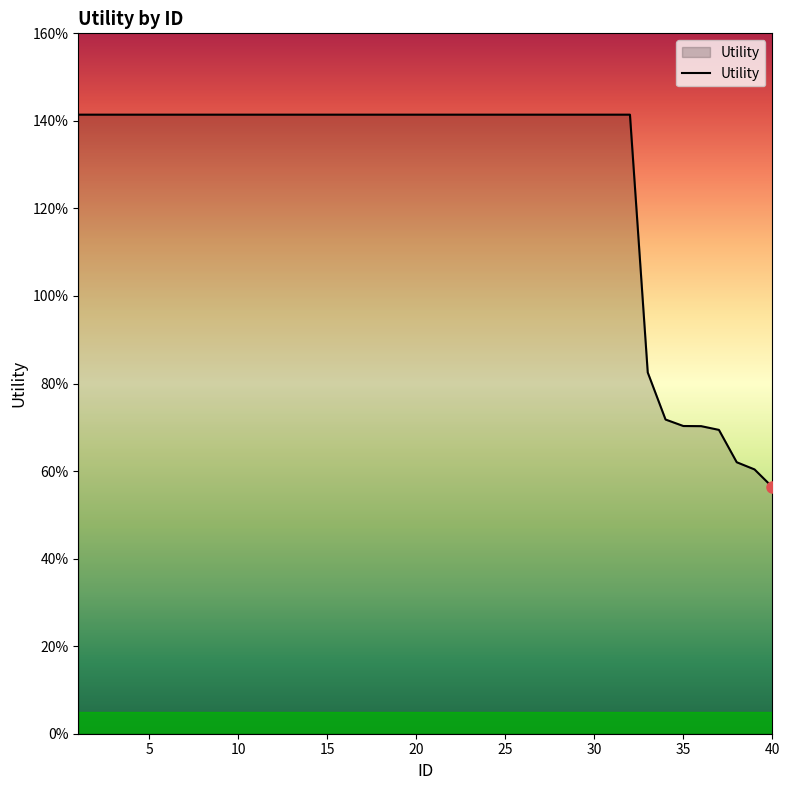

How many lines are shown in the chart?

1